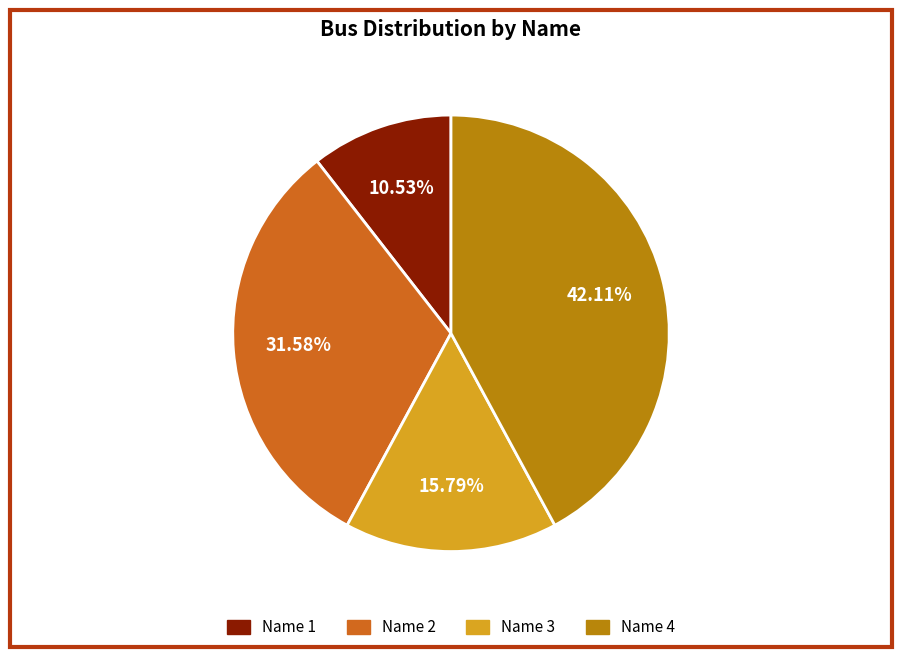

Count the number of slices in the pie.

4